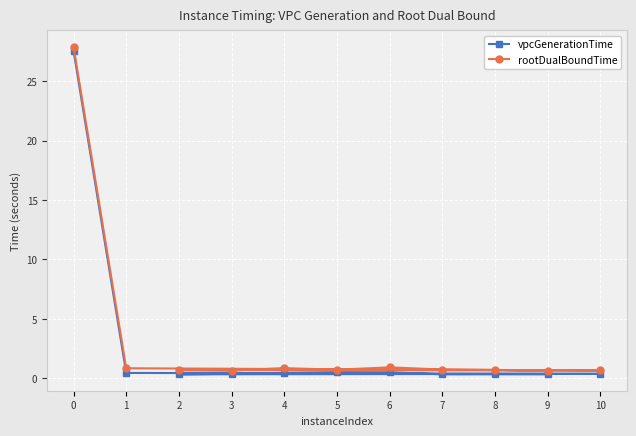

How many interior local valleys does the rootDualBoundTime series have?

3